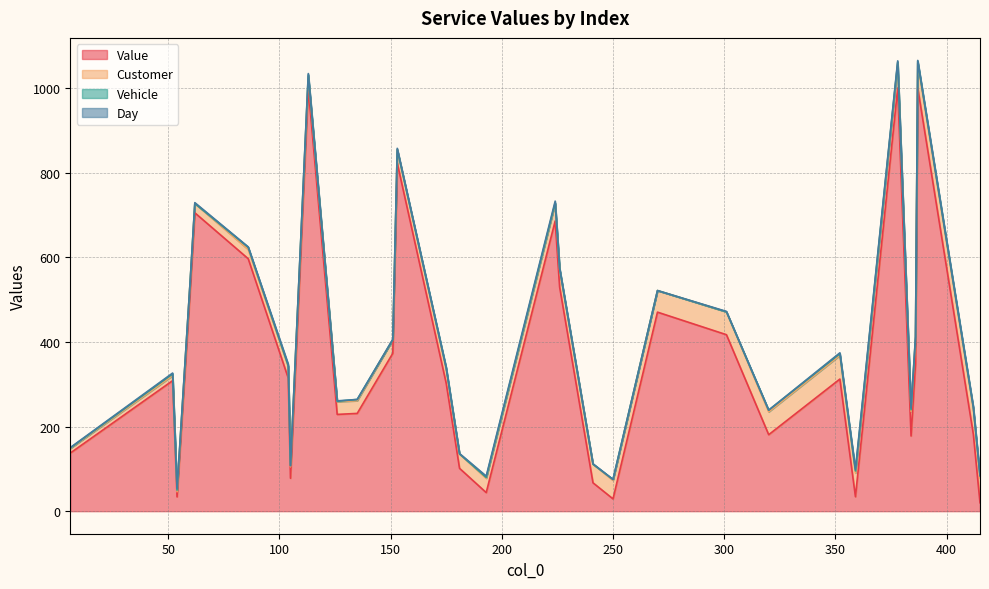

List the labels in order of Customer value, largest first.

29, 30, 25, 26, 27, 28, 23, 24, 21, 22, 20, 18, 19, 16, 17, 14, 15, 11, 12, 13, 9, 10, 6, 7, 8, 3, 4, 5, 1, 2, 0